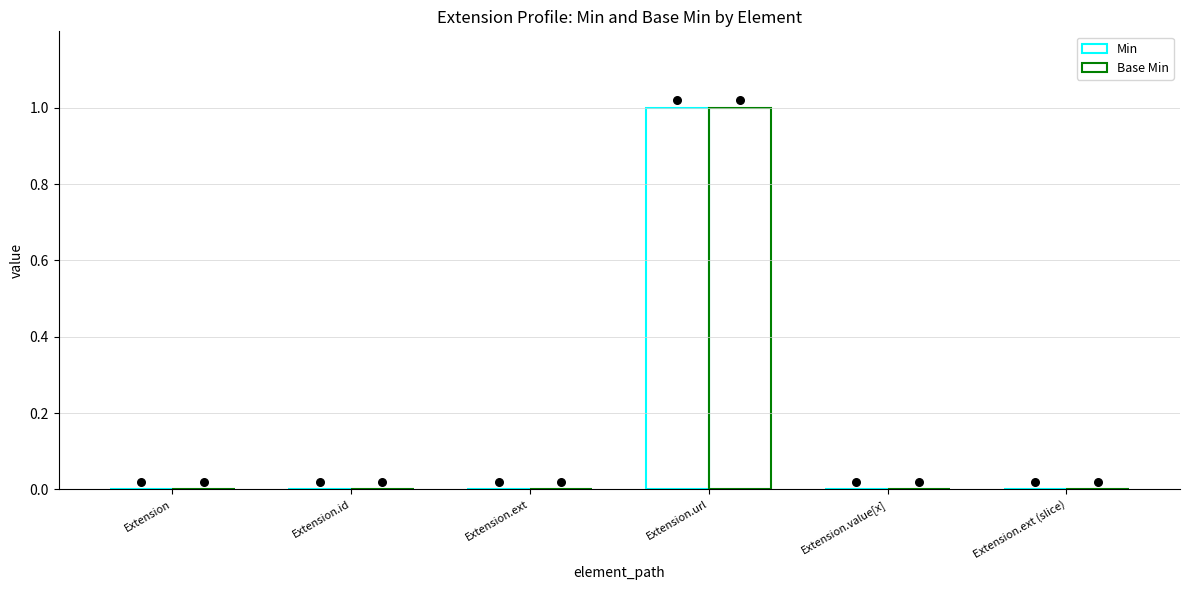

At which category is the sum across all series the highest?

Extension.url